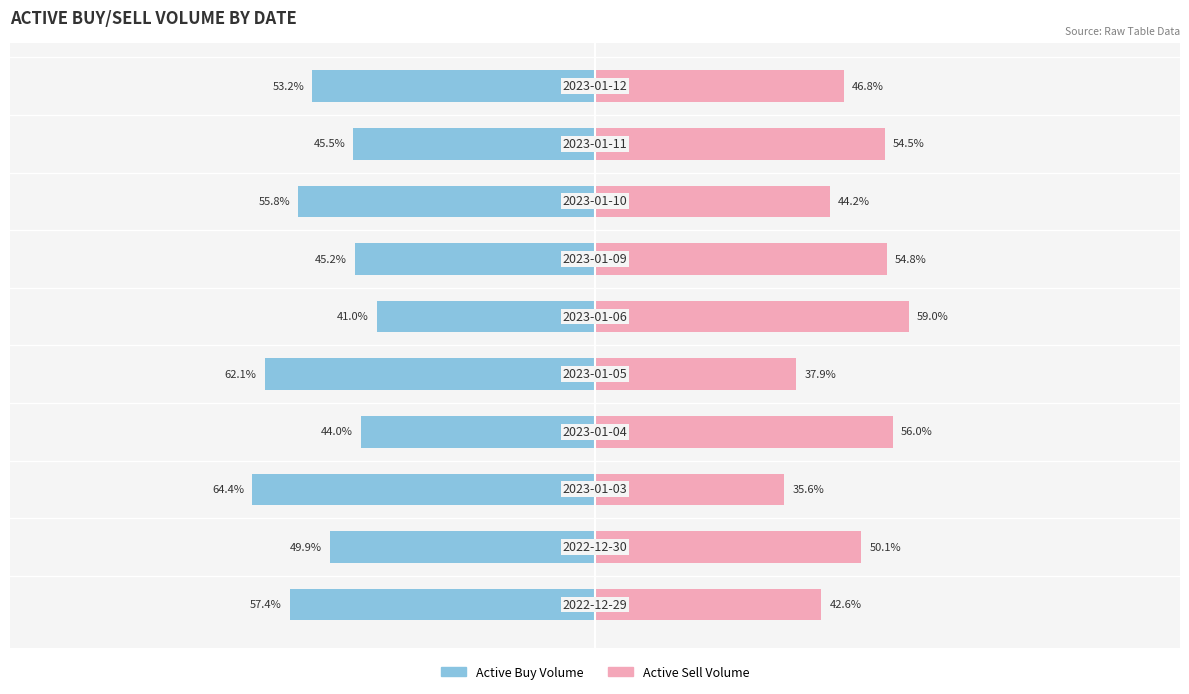

Reading left to right, what are all the values shown in this chart?

Active Buy Volume: −125=-57.4	−100=-49.9	−75=-64.4	−50=-44.0	−25=-62.1	0=-41.0	25=-45.2	50=-55.8	75=-45.5	100=-53.2
Active Sell Volume: −125=42.6	−100=50.1	−75=35.6	−50=56.0	−25=37.9	0=59.0	25=54.8	50=44.2	75=54.5	100=46.8